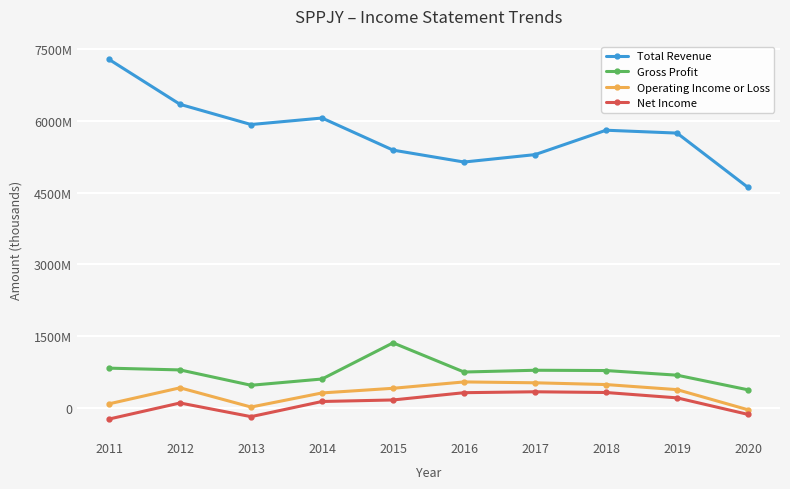

Is this an area chart (filled region under the line)?

No